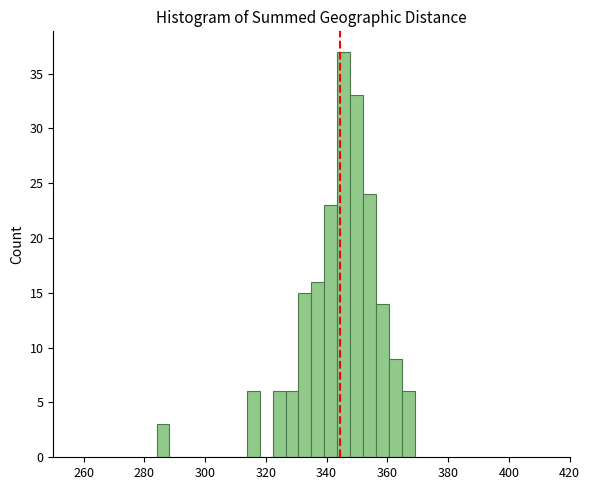

Around what value on the x-axis is the tallest bar? Give the approximate position of its centre, as read against the axis.

346